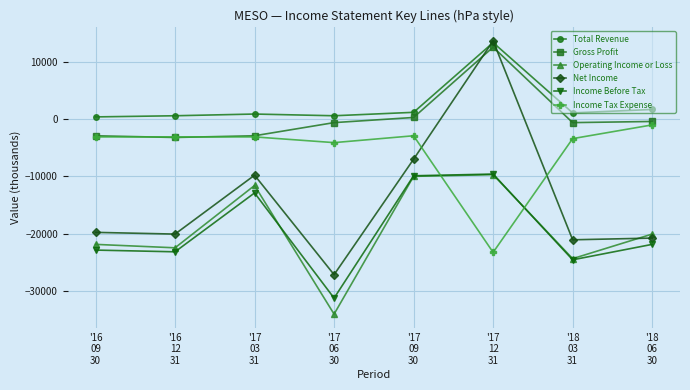

Which series has the widest spread of values?

Net Income